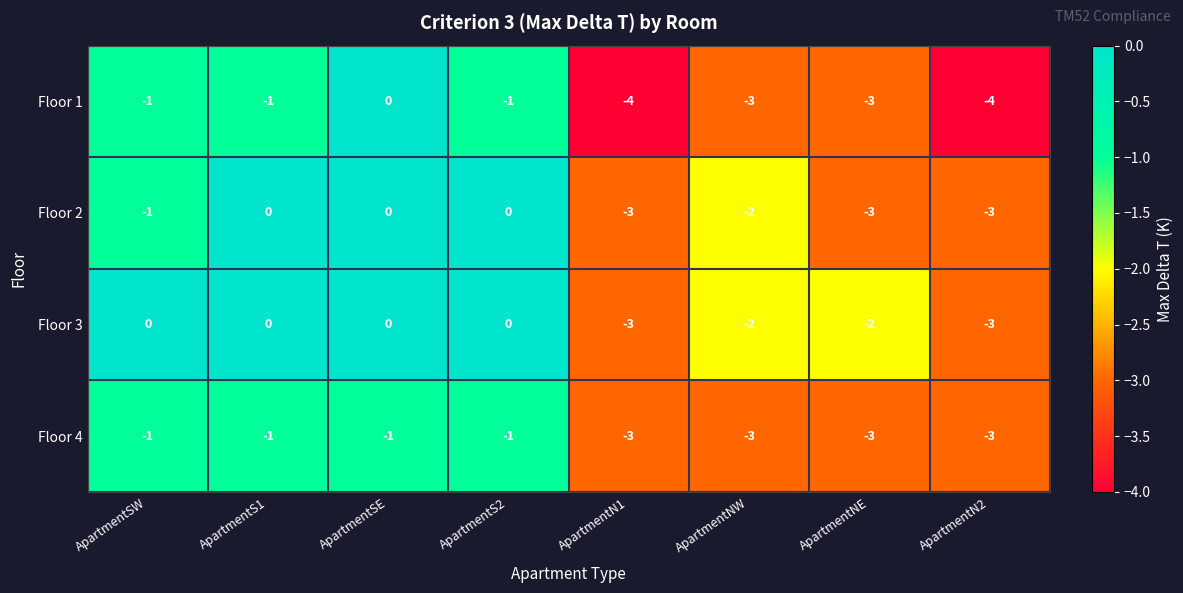

Count the Floor 1 values in the range -3 to -1.

5